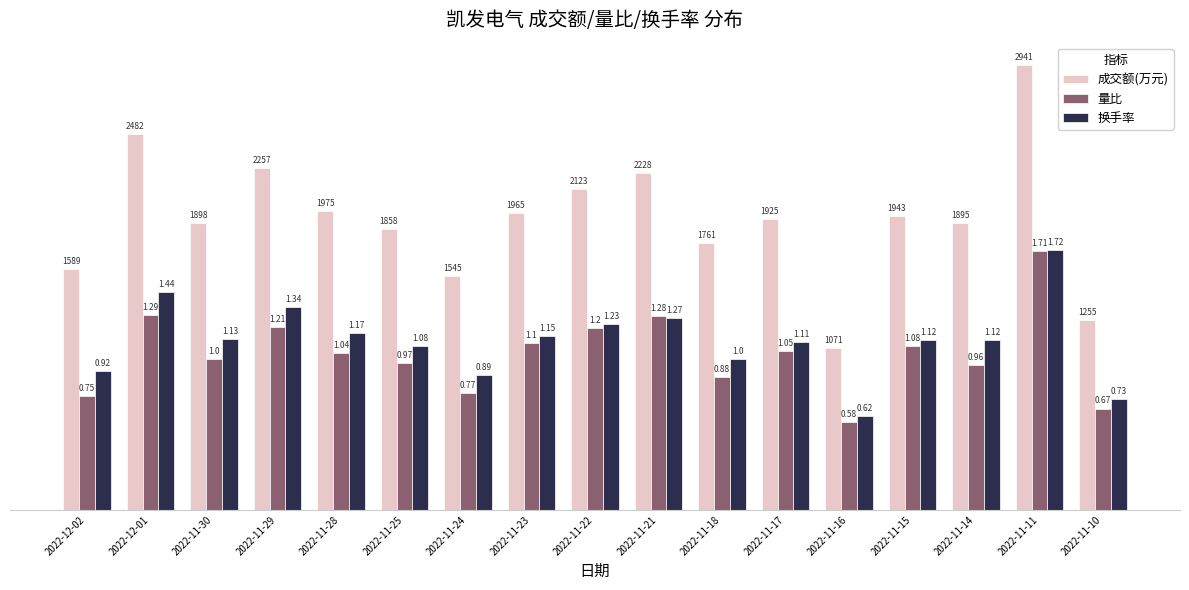

At which category does the chart reach its minimum across all series?

2022-11-16